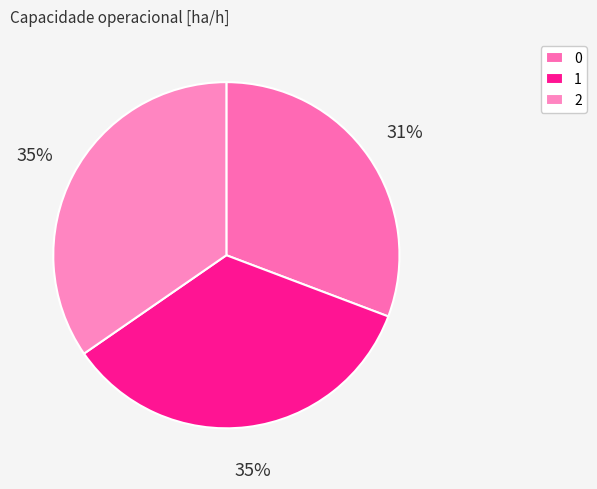

True or false: 1 accounts for 35% of the total.

True